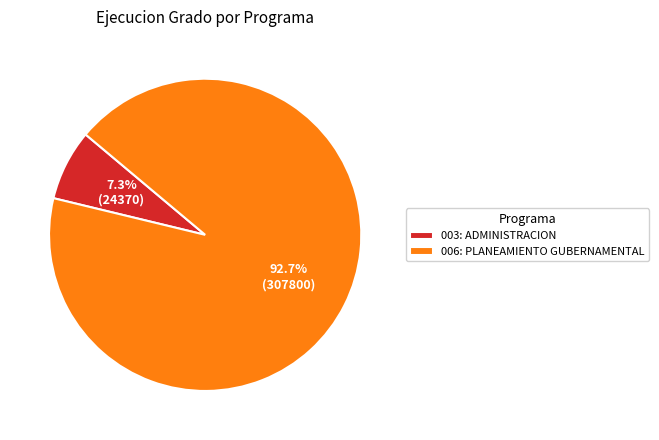

Which has a higher value, 003: ADMINISTRACION or 006: PLANEAMIENTO GUBERNAMENTAL?

006: PLANEAMIENTO GUBERNAMENTAL